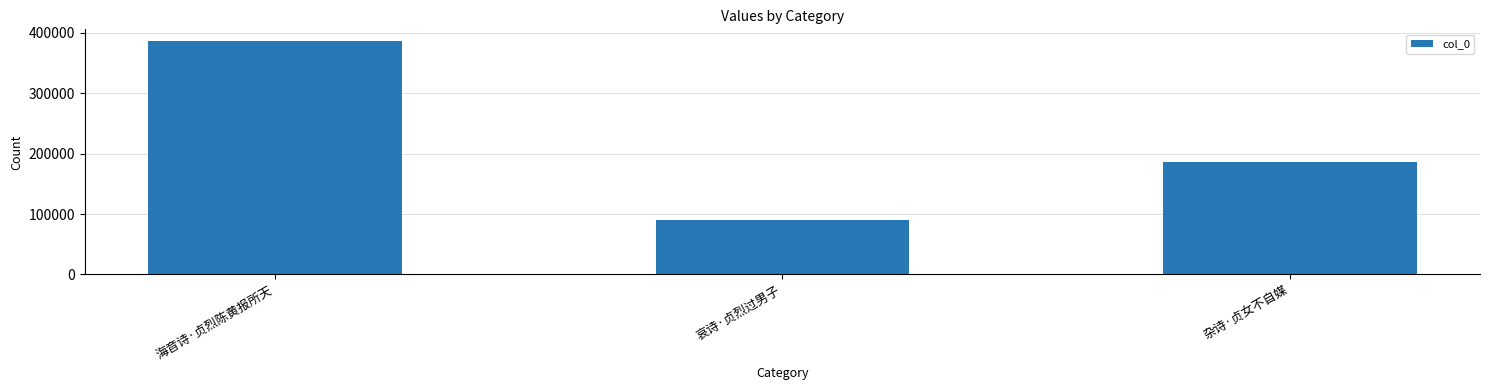

What value does the data have at 海音诗·贞烈陈黄报所天?

386277